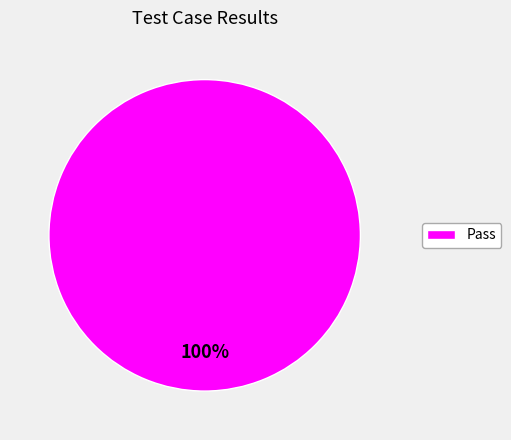

Which category accounts for the majority?

Pass